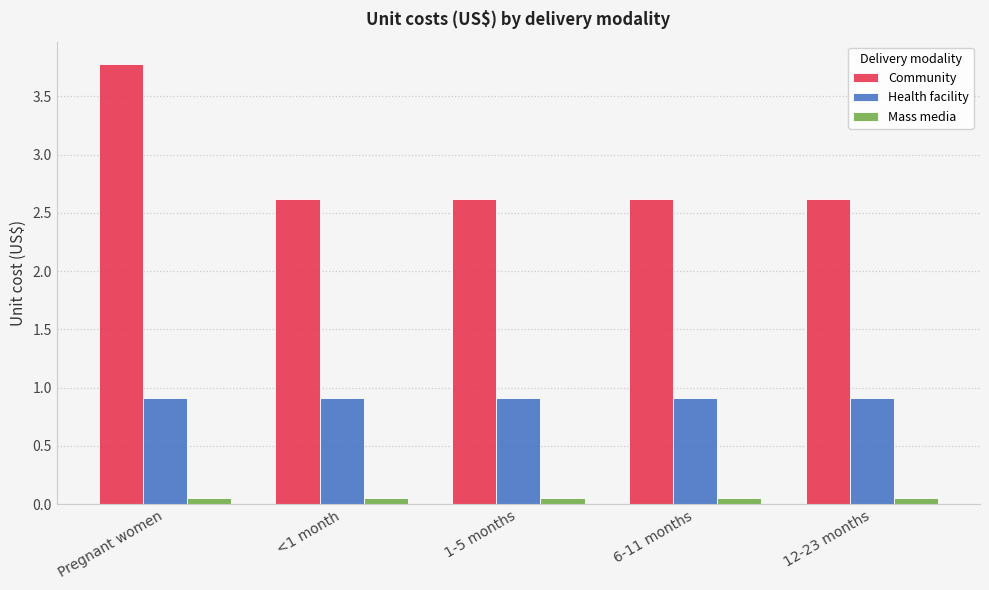

Rank the series by their maximum value, from highest to lowest.

Community, Health facility, Mass media